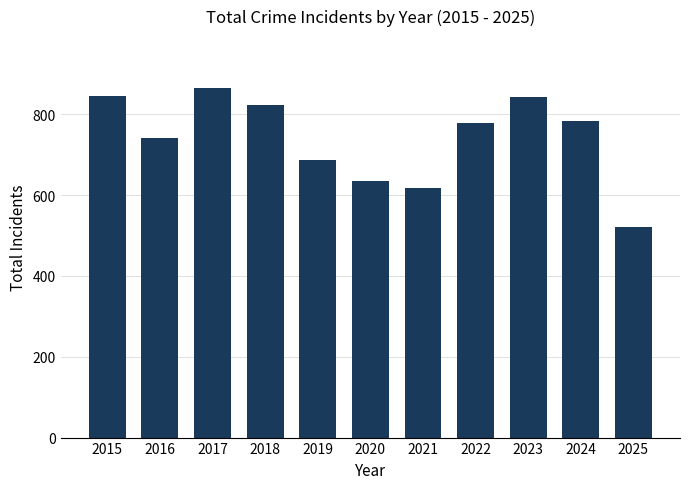

Does the chart contain any negative values?

No